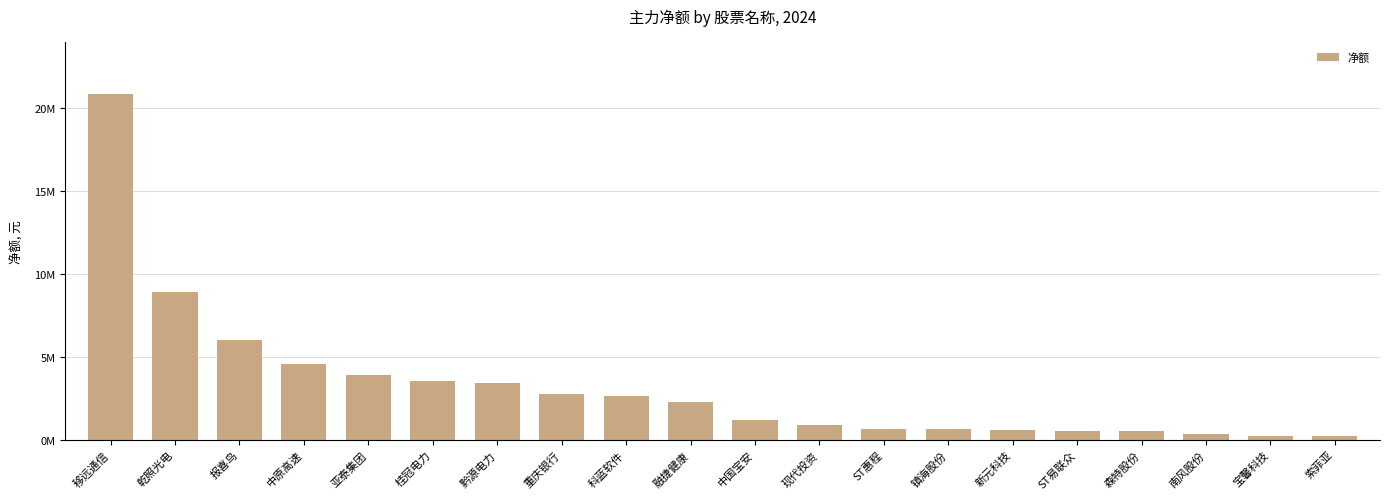

Read the value at ST惠程.

664985